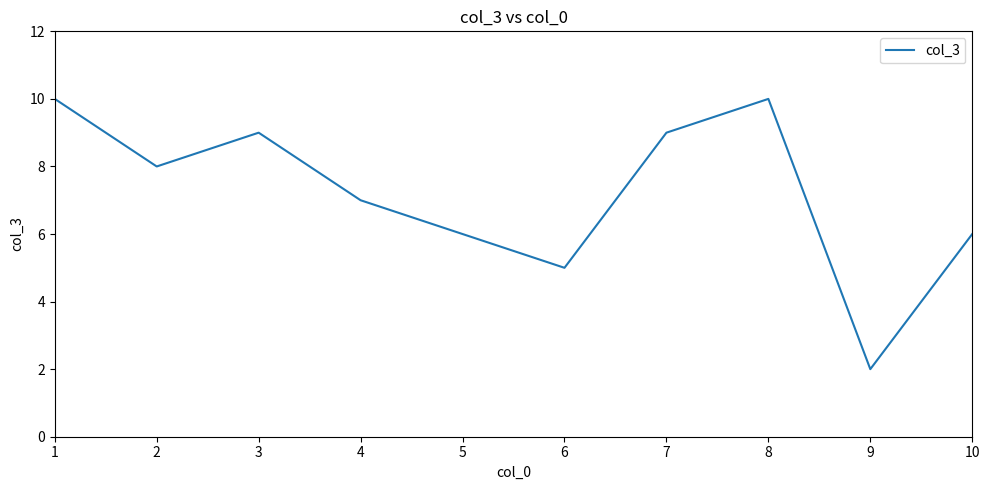

What is the difference between the maximum and minimum values?

8